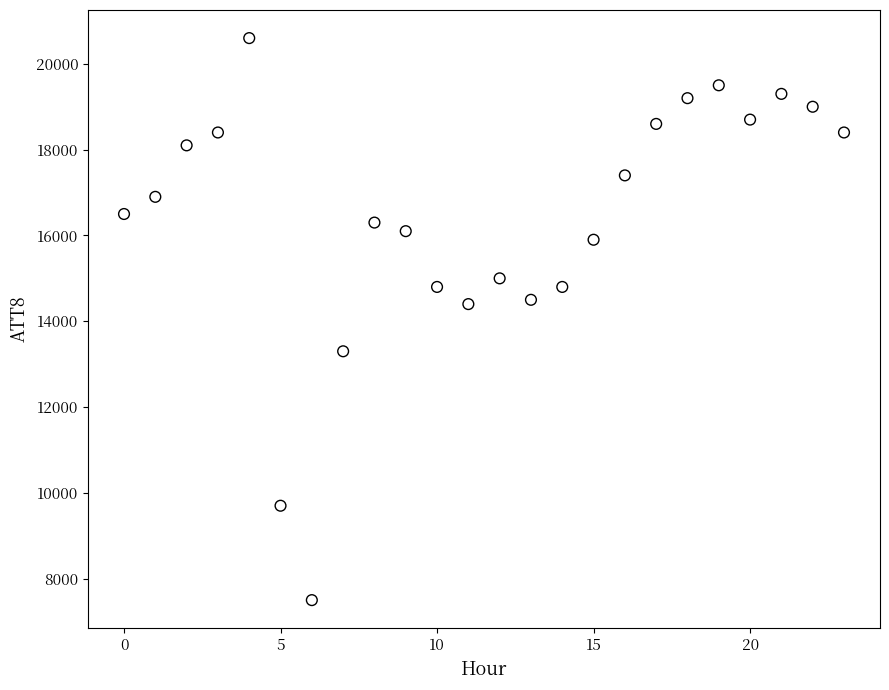

What is the range of Y values (max minus min)?

13100